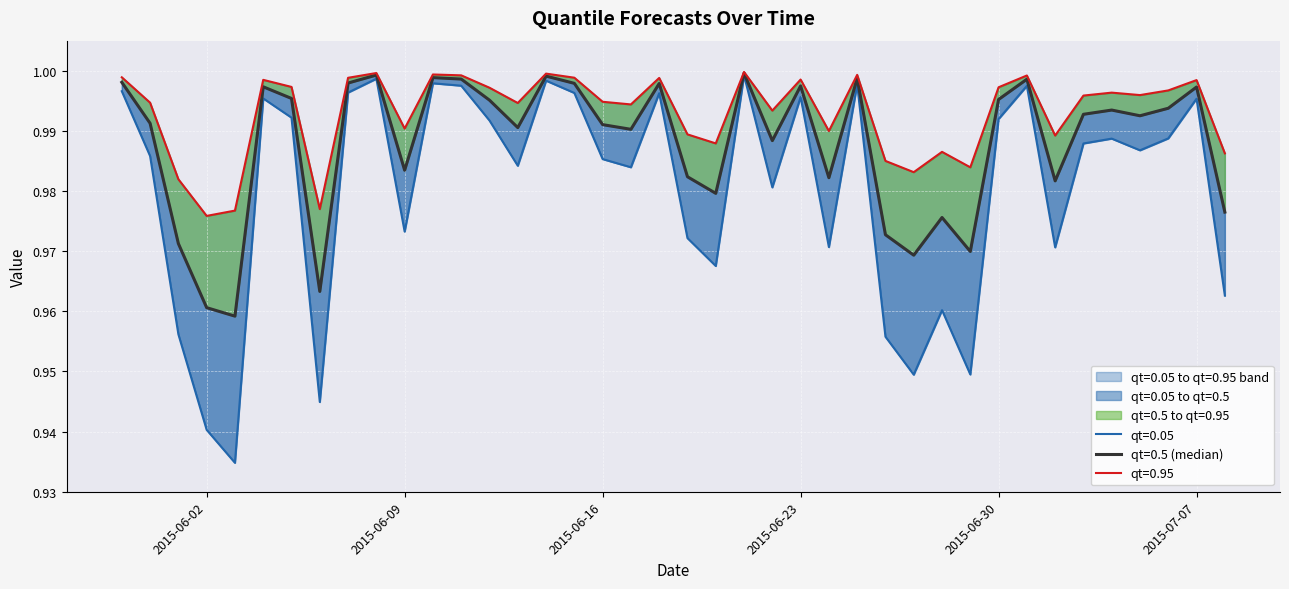

True or false: qt=0.05 has a value of 0.5 at 2015-06-17.

False